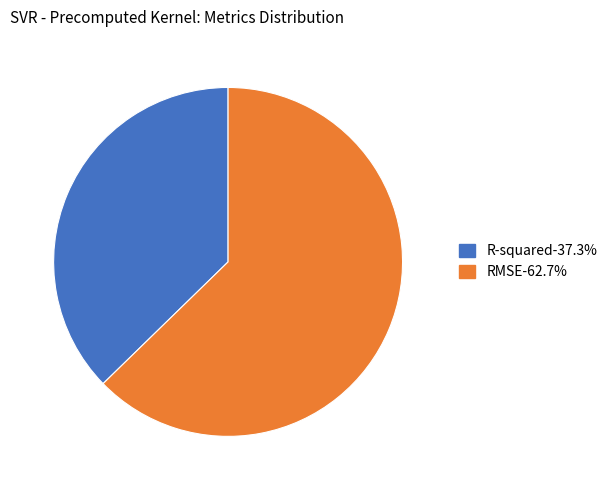

Which slice is the smallest?

R-squared